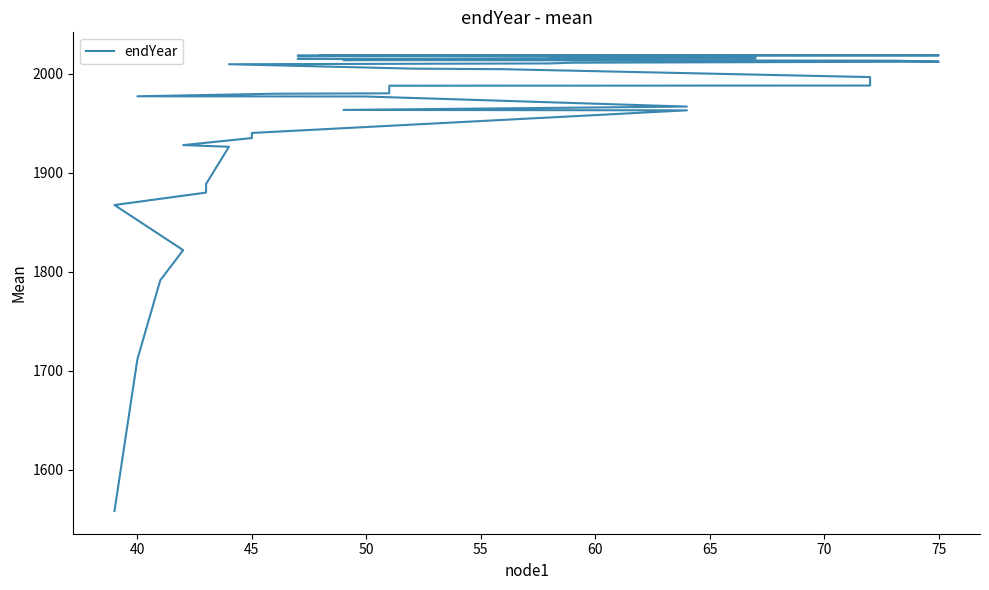

What is the smallest value displayed?

1558.6